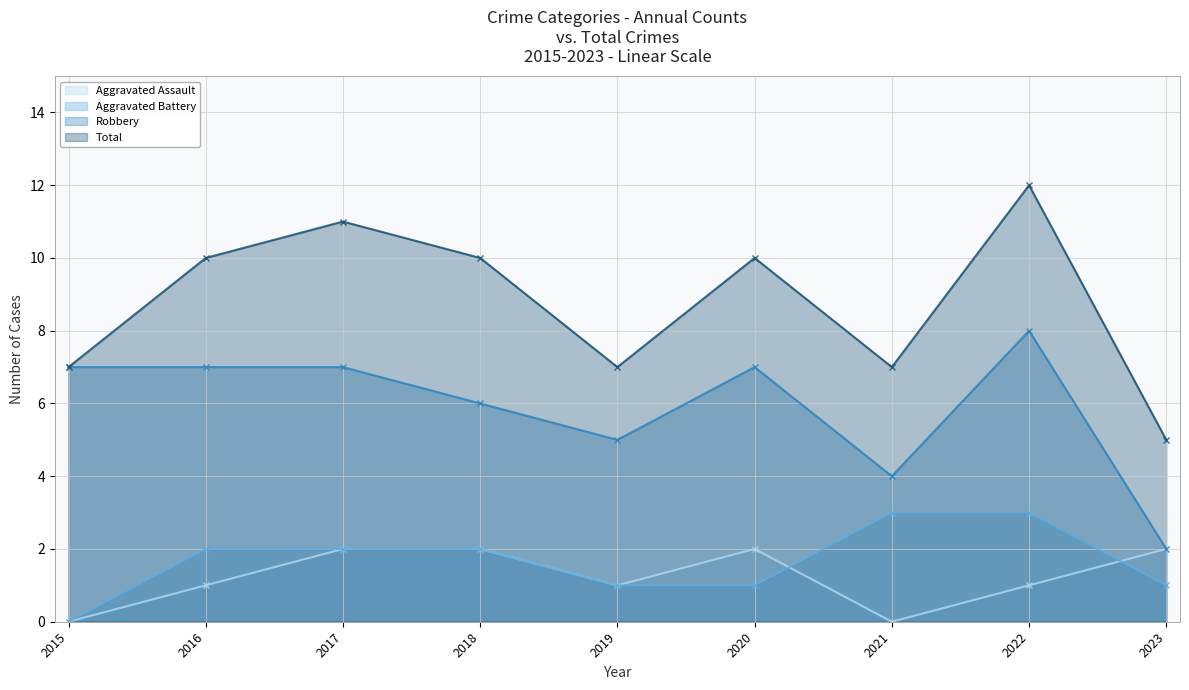

At 2018, list the series in order from largest to smallest.

Total, Robbery, Aggravated Assault, Aggravated Battery